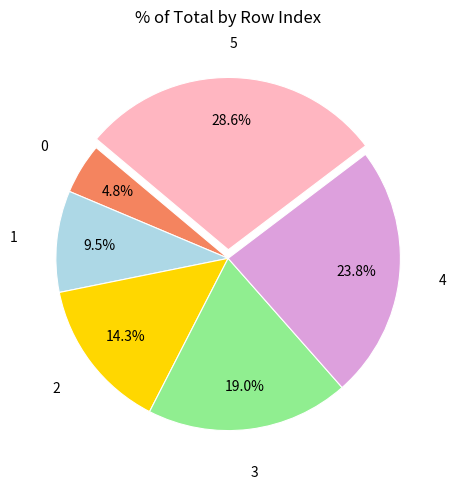

Is there a majority slice in this chart?

No